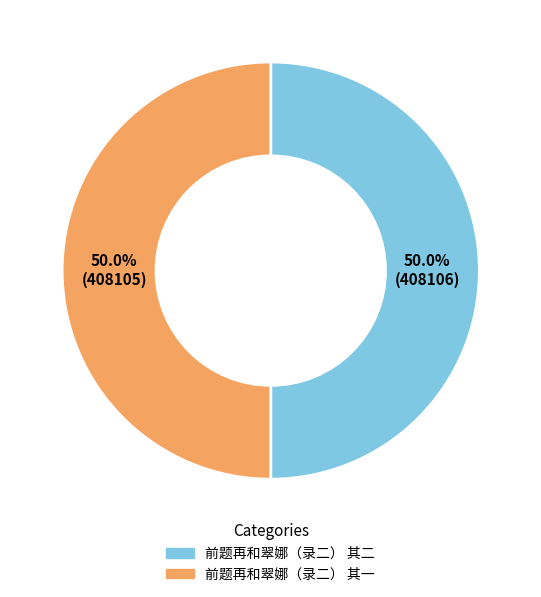

What is the ratio of the value at 前题再和翠娜（录二） 其一 to the value at 前题再和翠娜（录二） 其二?

1.0